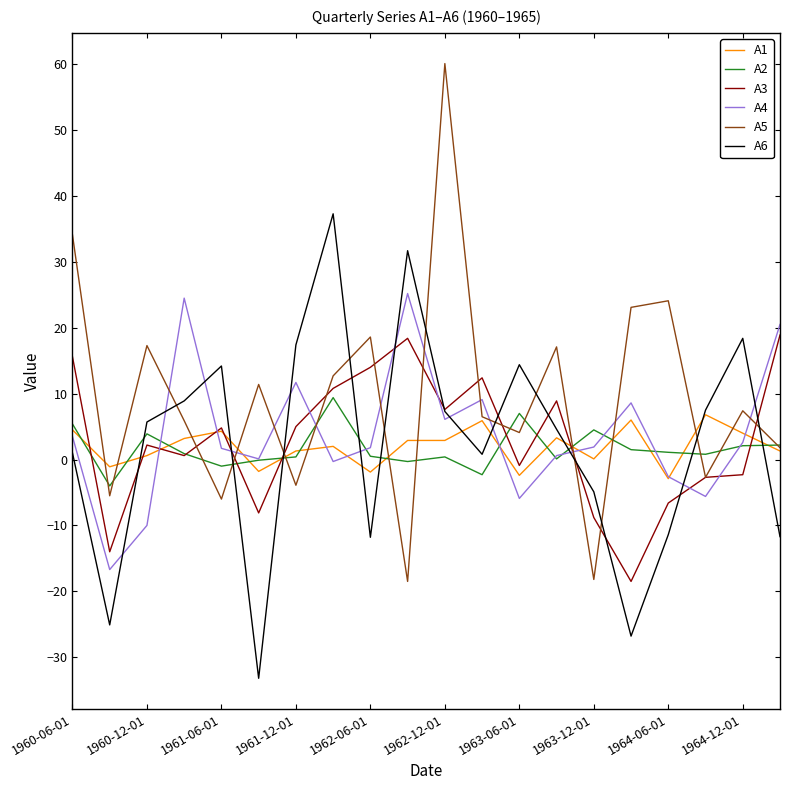

Which series has the largest total across all categories?

A5